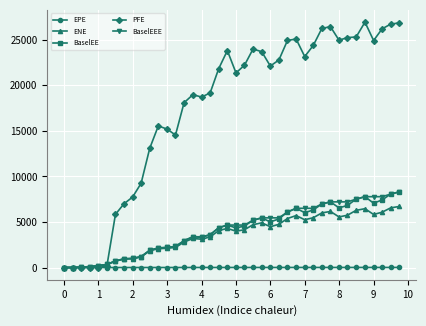

What is the maximum value shown in the chart?

26932.2